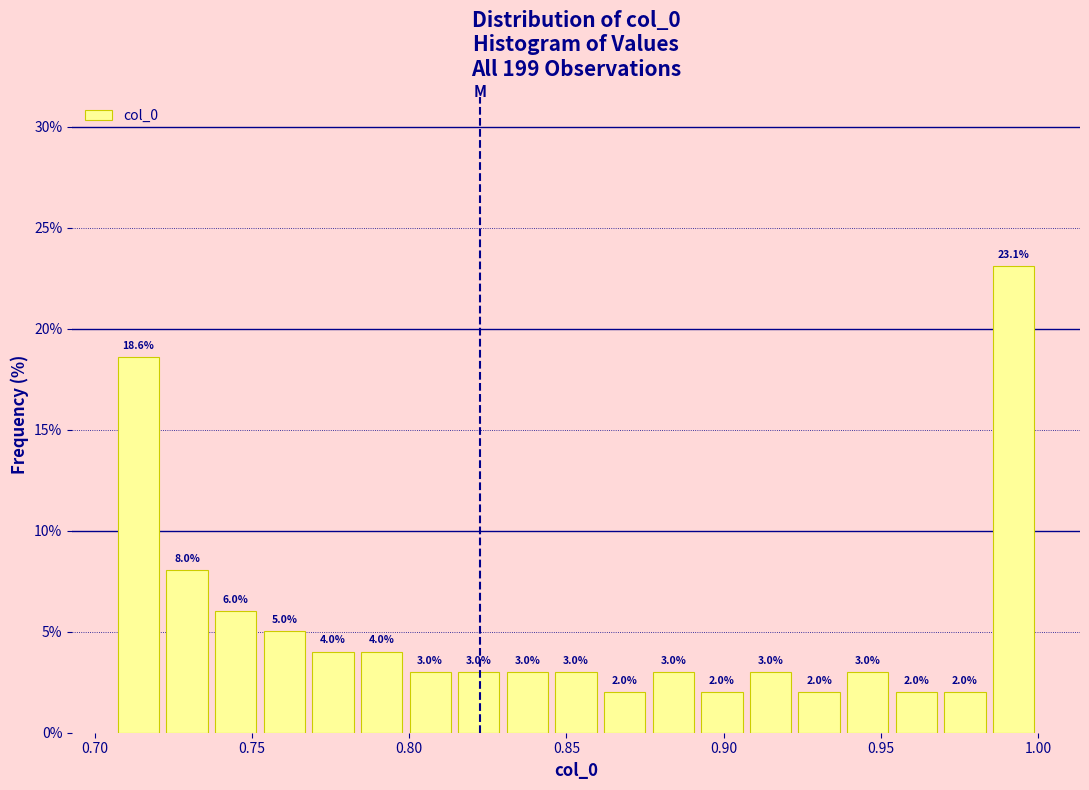

Read against the x-axis, roughly where is the centre of the tallest bar?

0.990